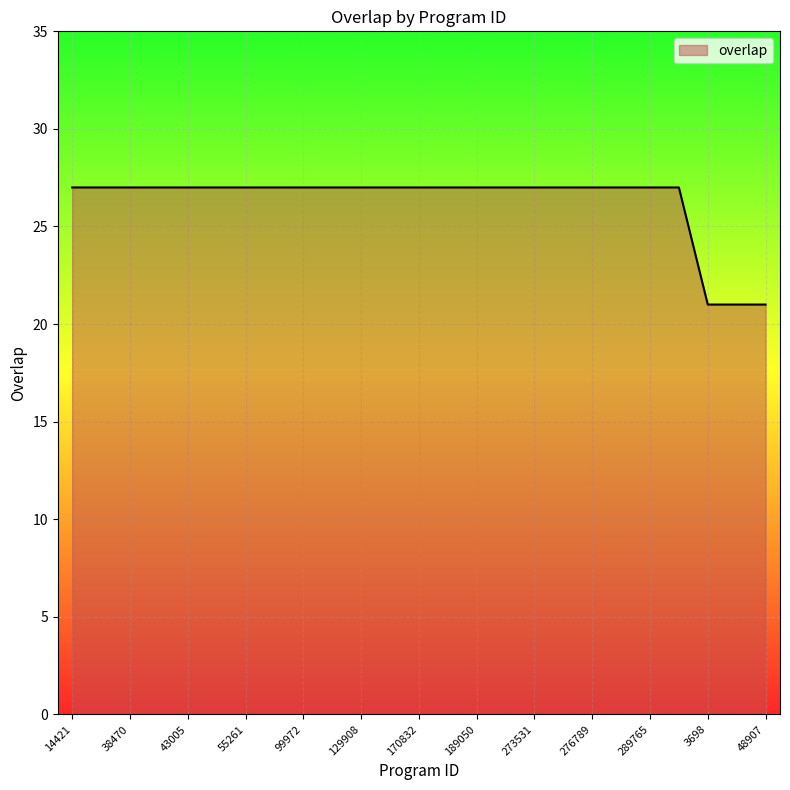

What is the smallest value displayed?

21